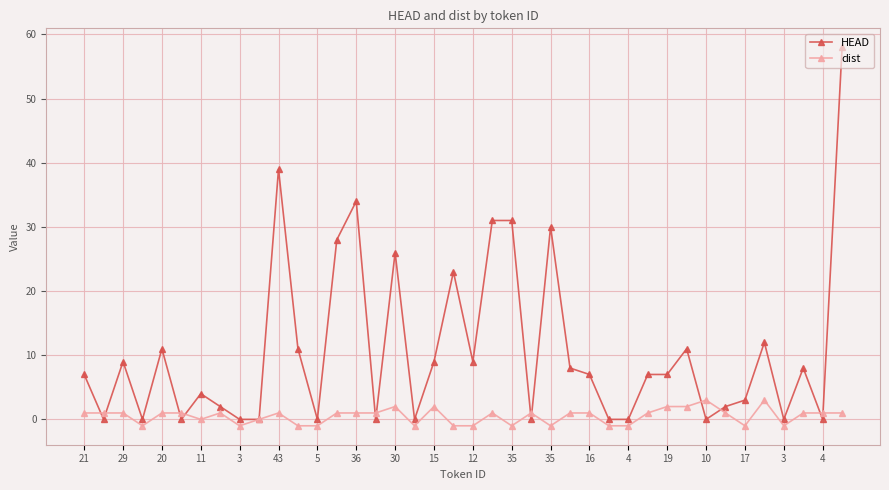

List the series in order of their peak value, highest first.

HEAD, dist